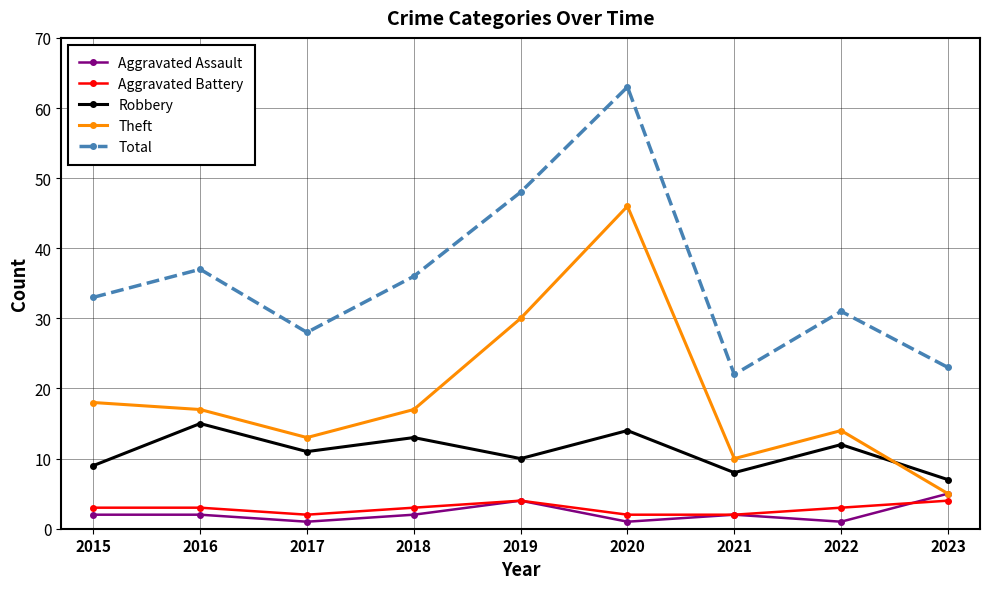

True or false: Total and Aggravated Assault cross at least once.

False